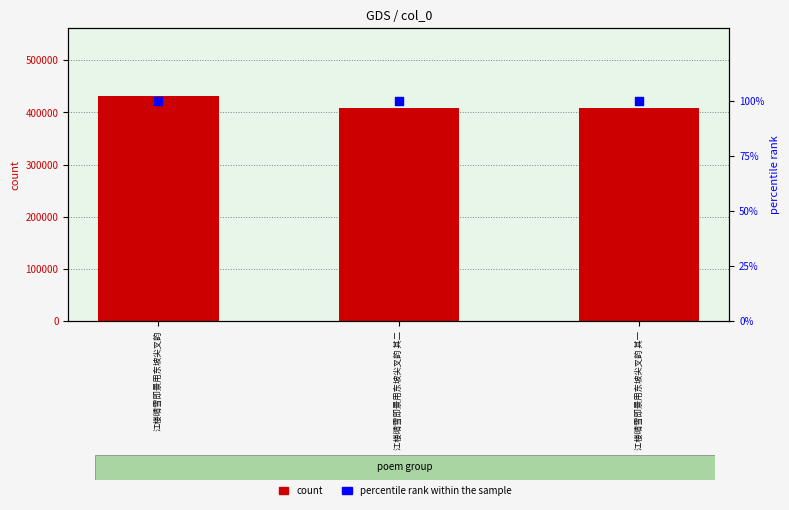

What is the total value across all series at 江楼晴雪即景用东坡尖叉韵 其二?

409289